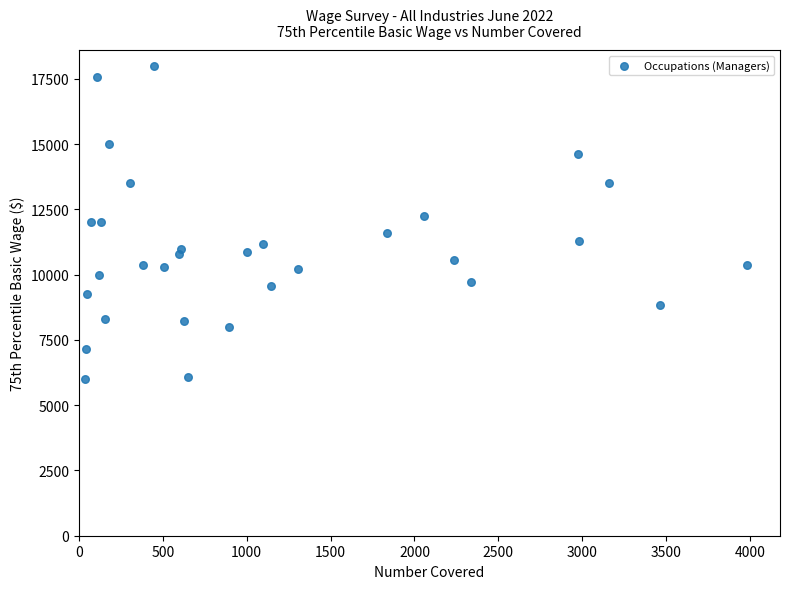

What is the range of X values (max minus min)?

3942